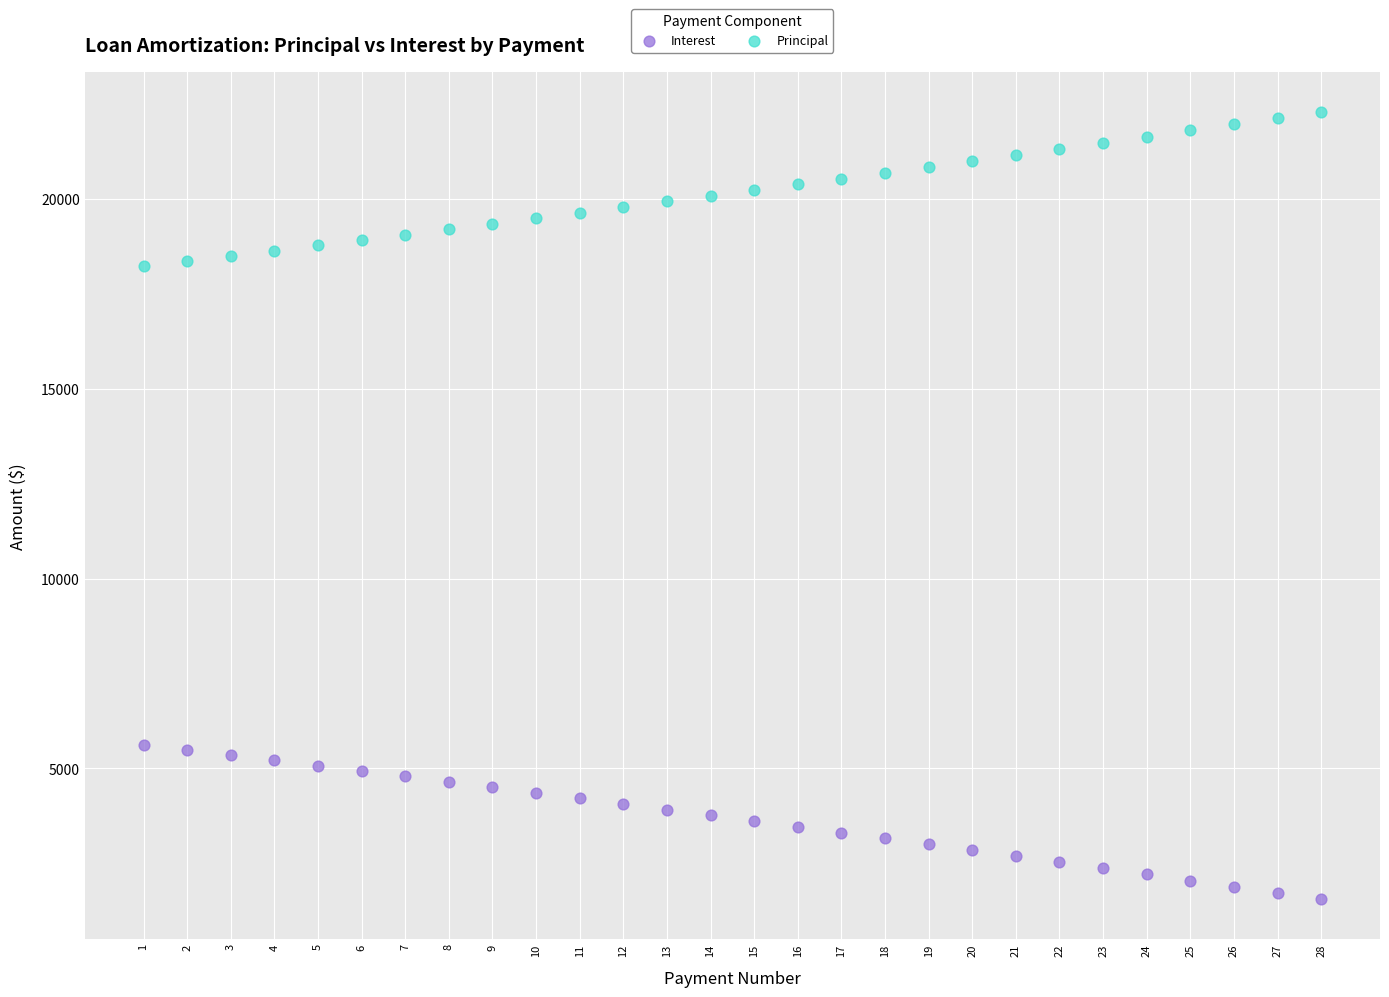

Across all data points, what is the range of Y values (max minus min)?

20747.6